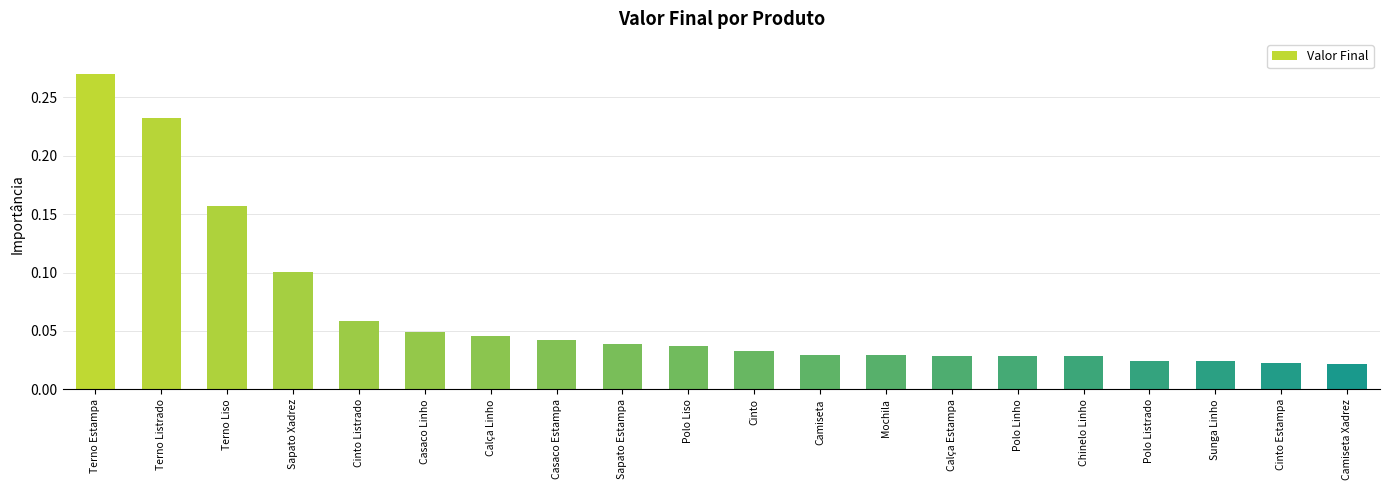

Which has a higher value, Chinelo Linho or Cinto Listrado?

Cinto Listrado